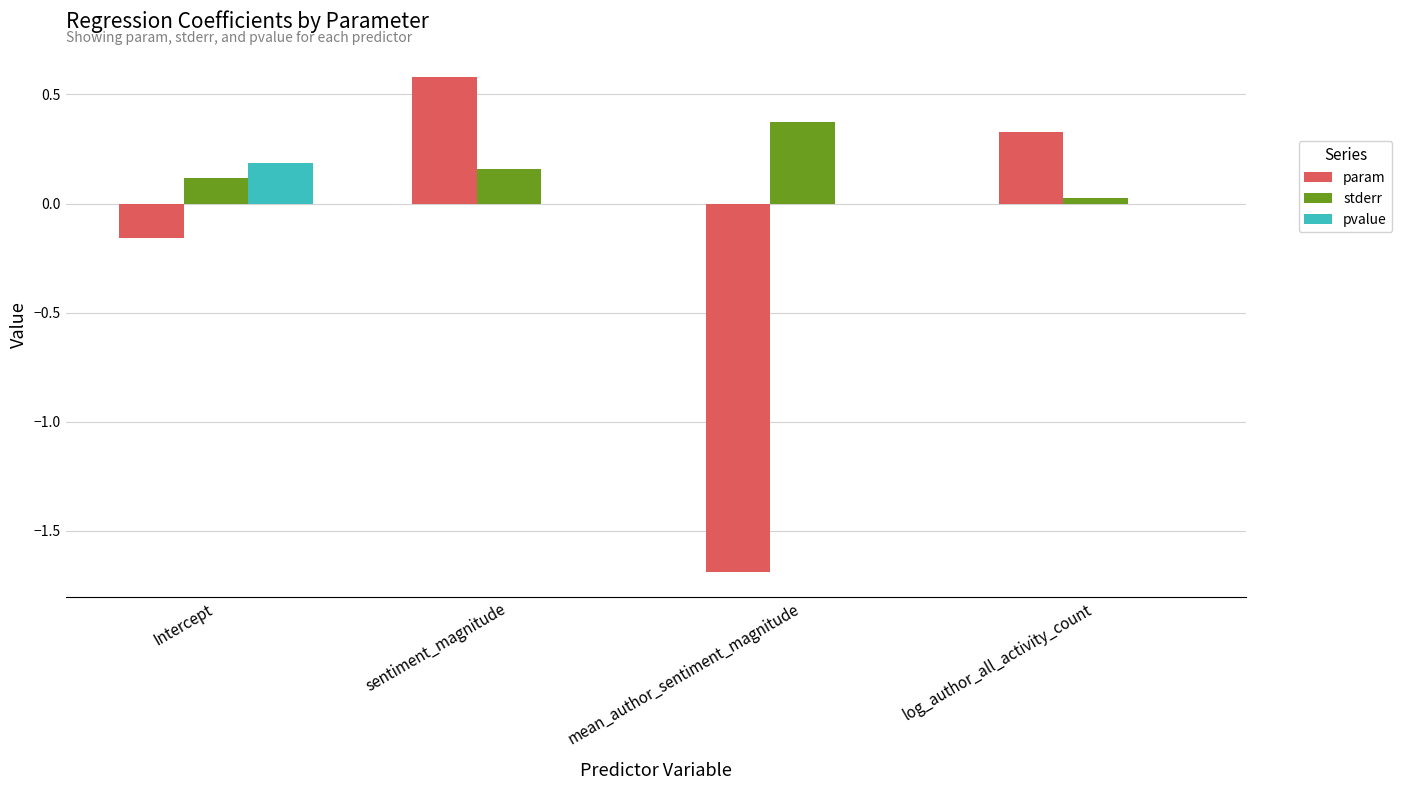

Which series changed the most between sentiment_magnitude and log_author_all_activity_count?

param